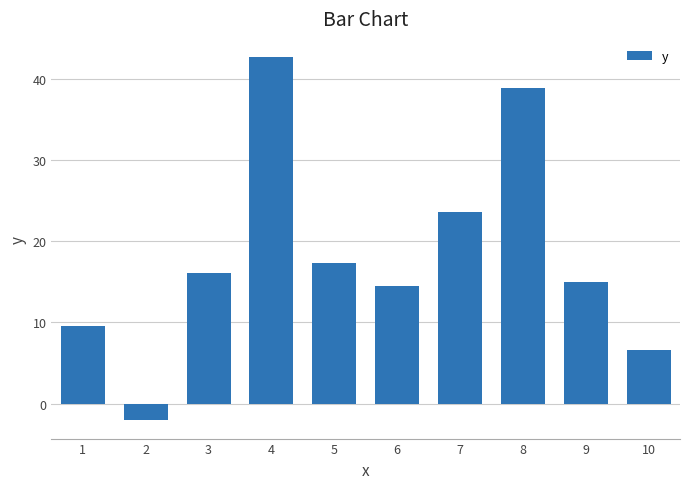

What is the change in value from 6 to 10?

-7.9